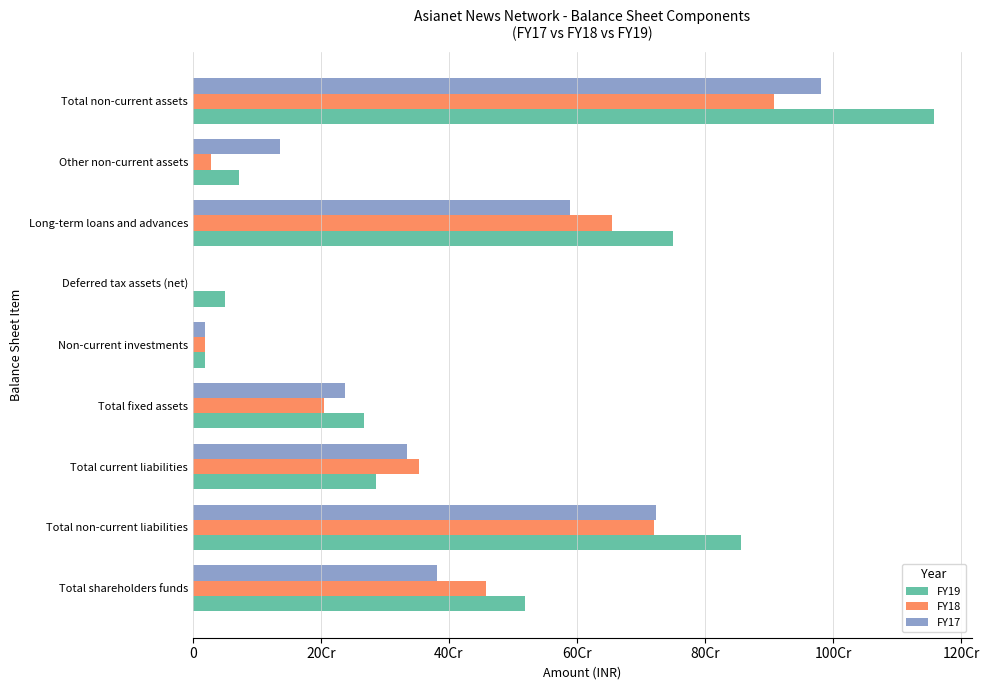

What are all the series names shown in the legend?

FY19, FY18, FY17